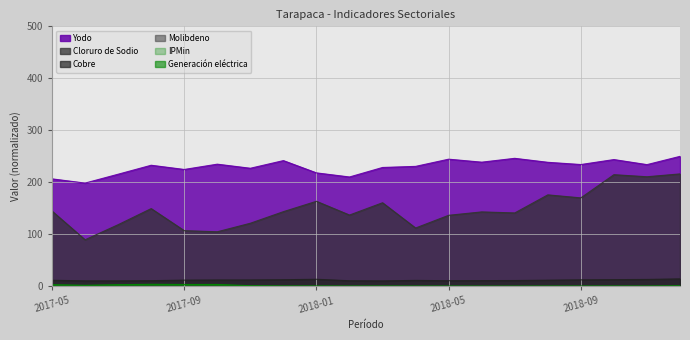

Which category has the lowest value across all series?

2017-06